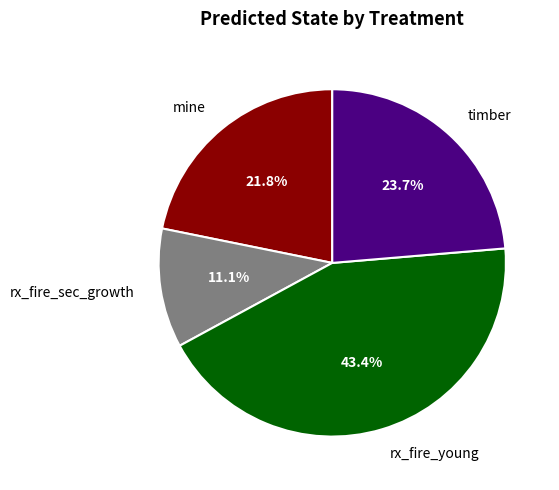

Does rx_fire_sec_growth represent more than half of the total?

No